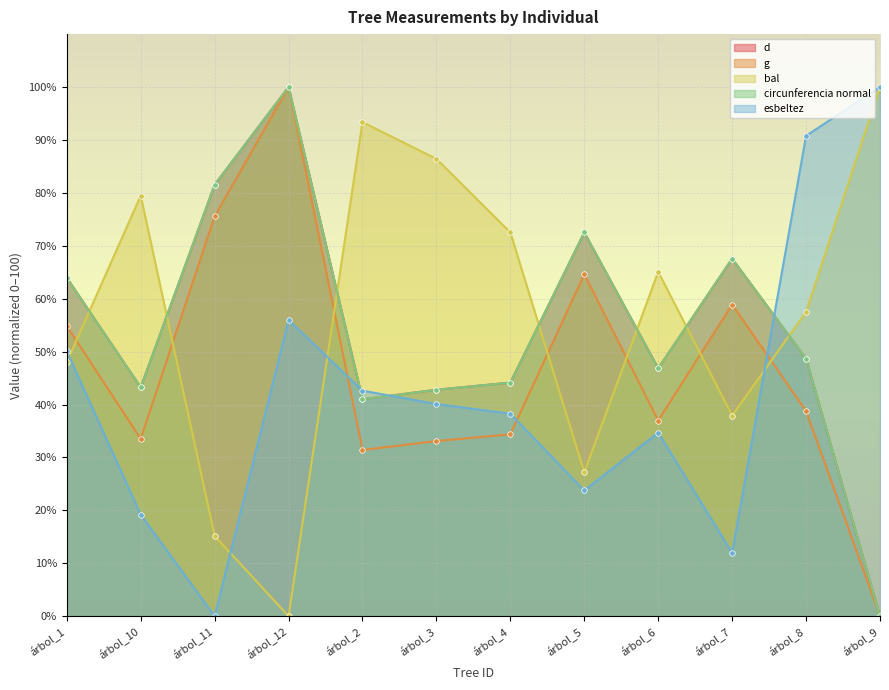

What is the sum of all circunferencia normal values?

652.2